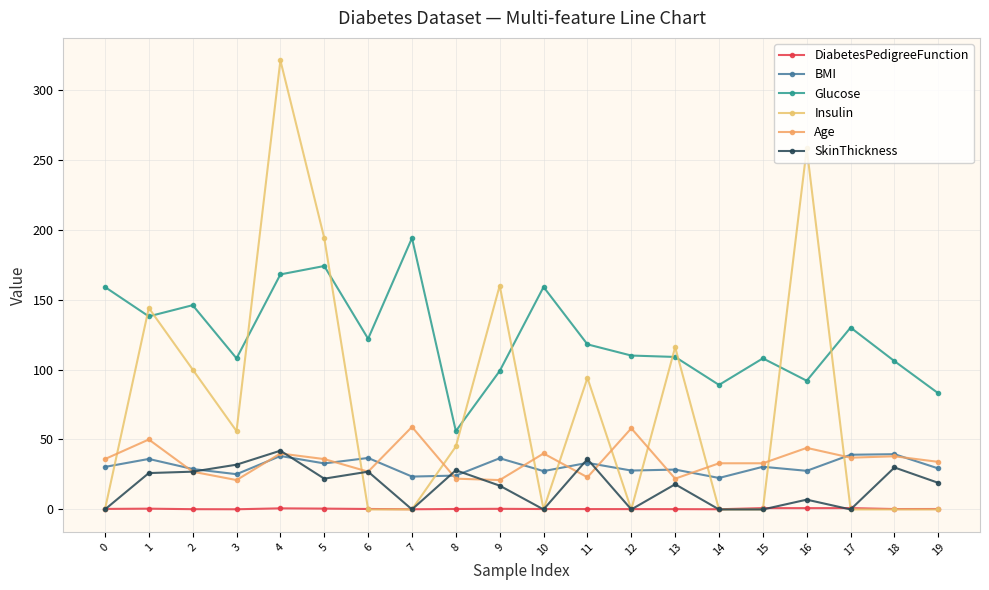

After their last crossing, which series has the higher values: Age or BMI?

Age